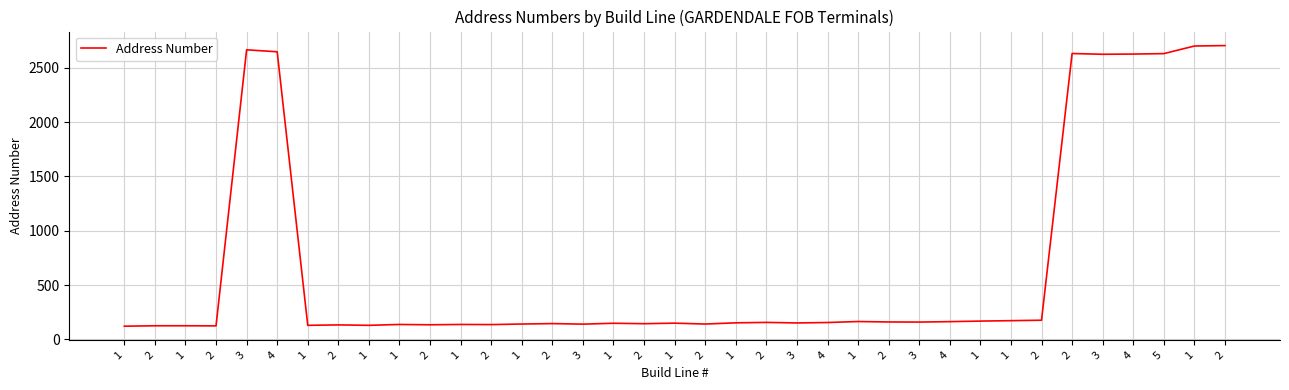

What is the label of the 33rd point from the right?

3